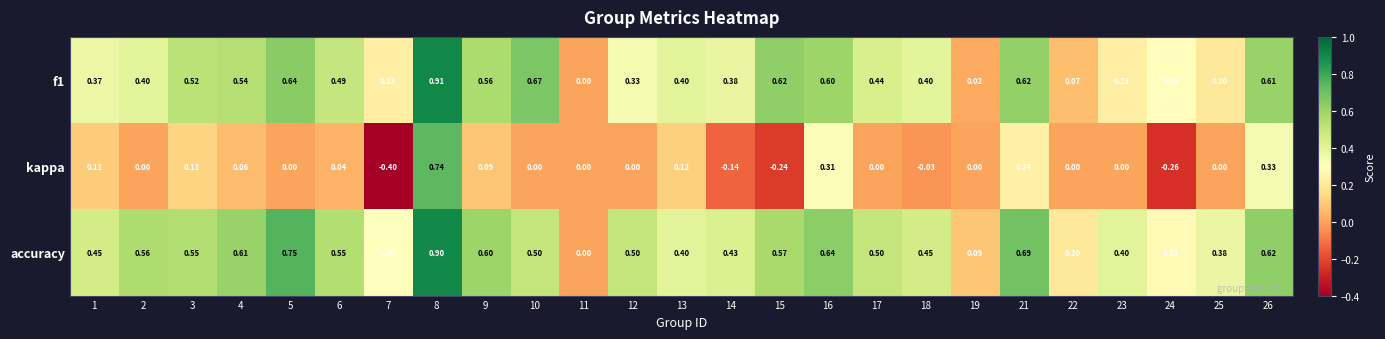

Which series has the largest total across all categories?

accuracy